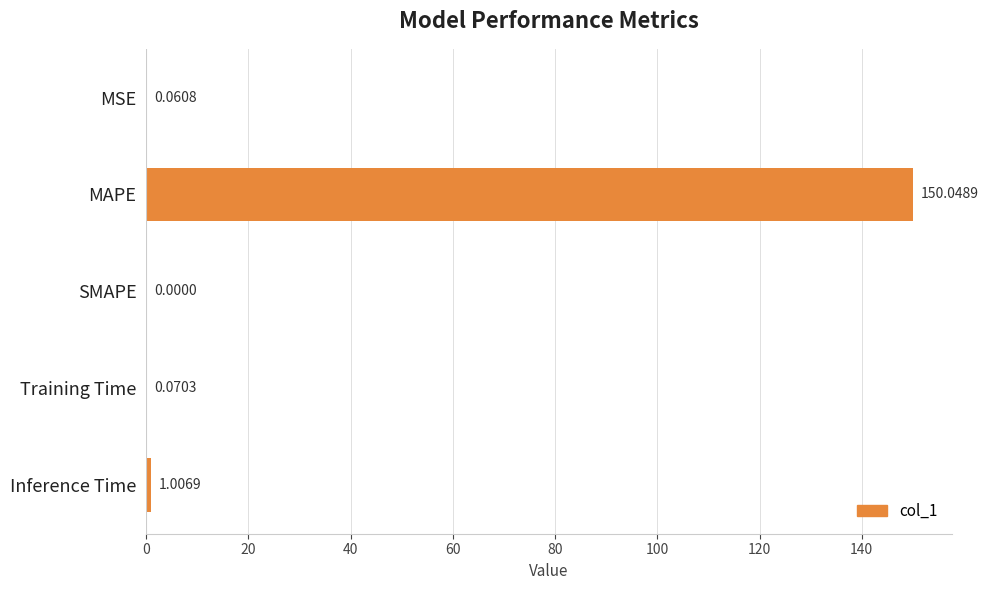

Between Training Time and Inference Time, which is larger?

Inference Time